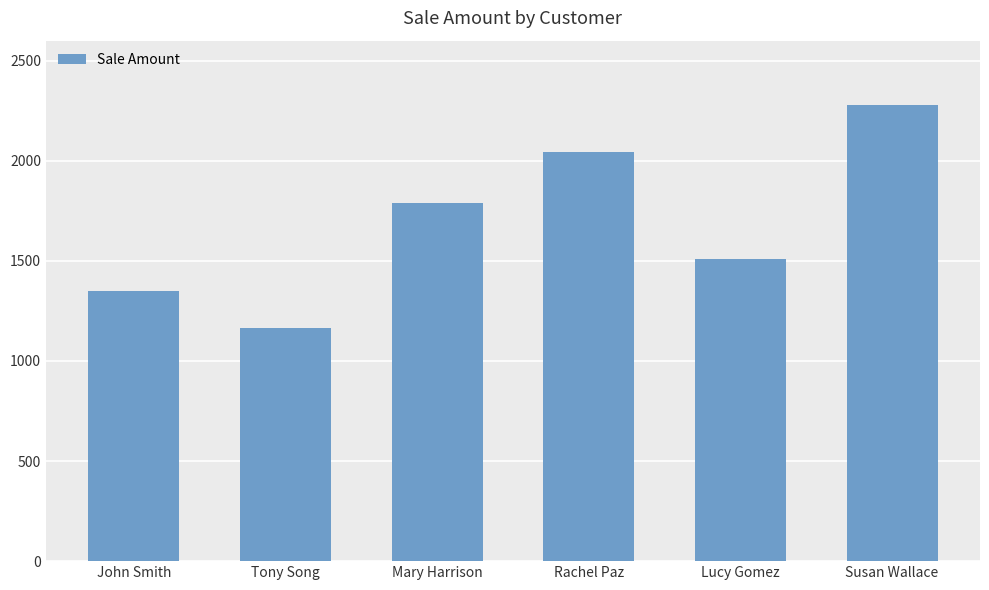

What position from the left is Mary Harrison?

3